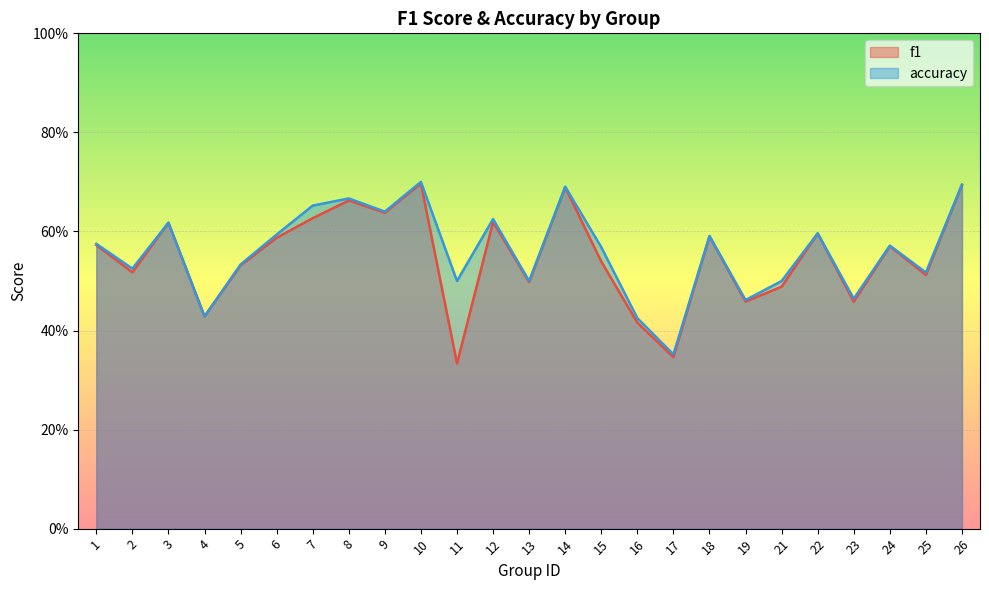

Is it true that f1 equals 0.7 at 4?

False